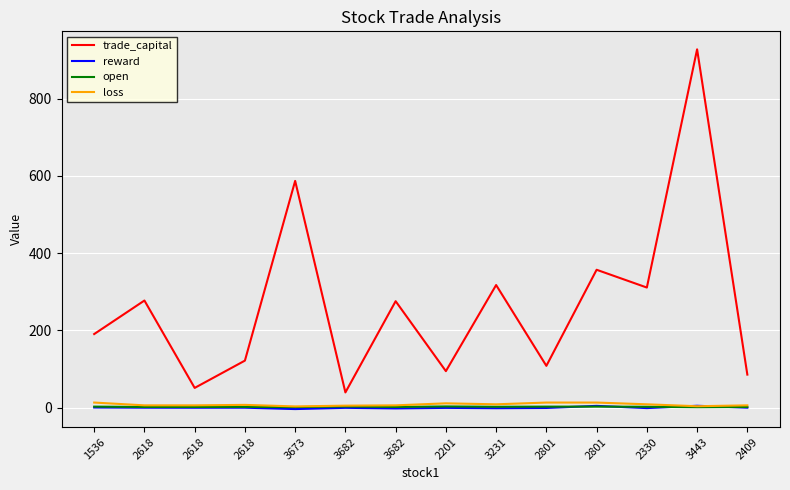

What are all the series names shown in the legend?

trade_capital, reward, open, loss